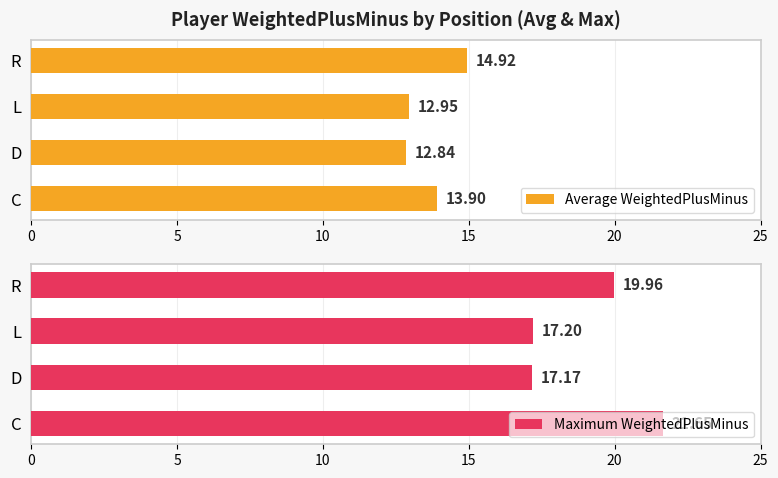

What is the sum of all Average WeightedPlusMinus values?

54.6